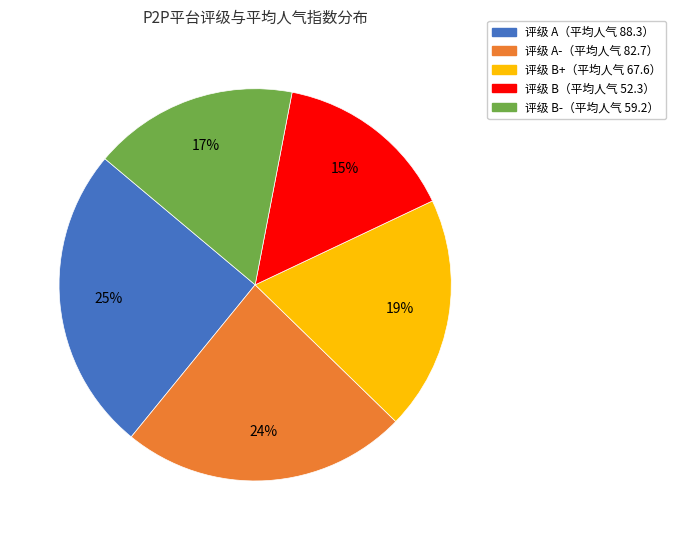

Is there a majority slice in this chart?

No